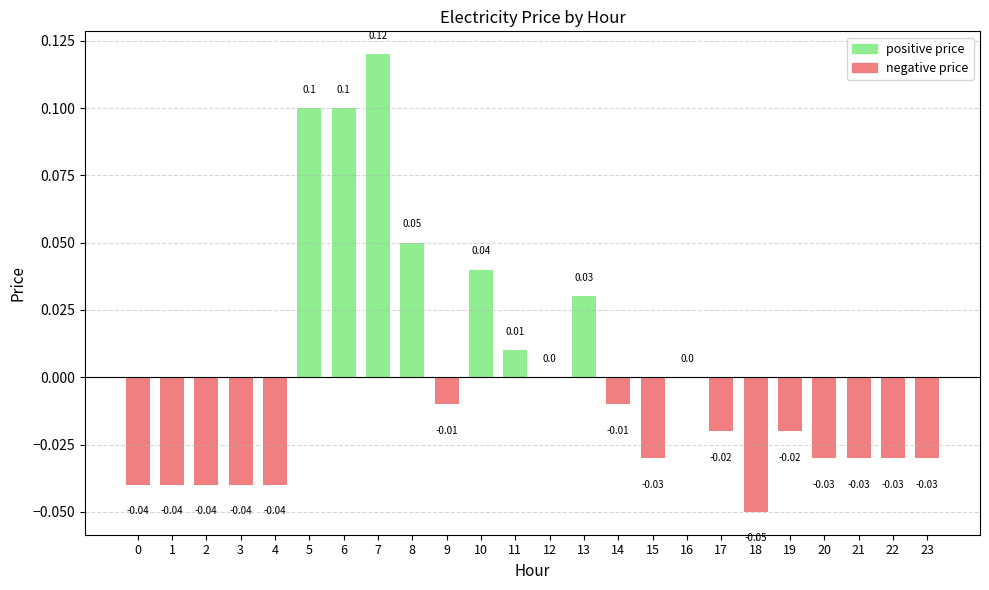

List the labels in order of value, largest first.

7, 5, 6, 8, 10, 13, 11, 12, 16, 9, 14, 17, 19, 15, 20, 21, 22, 23, 0, 1, 2, 3, 4, 18